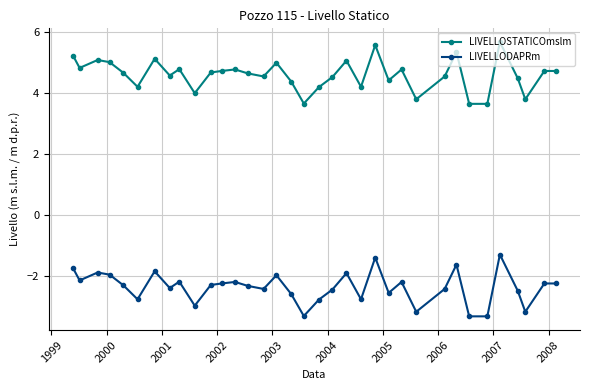

Count the number of categories in the chart.

35